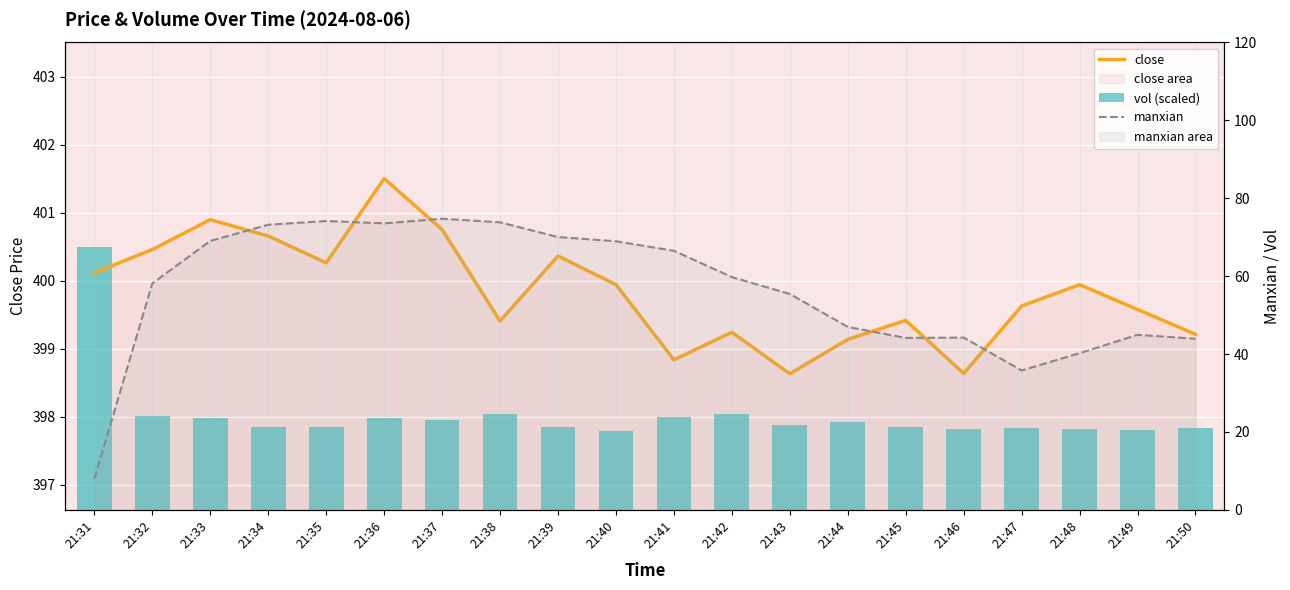

What is the value of the vol (scaled) bar at the 19th from the left?

397.8